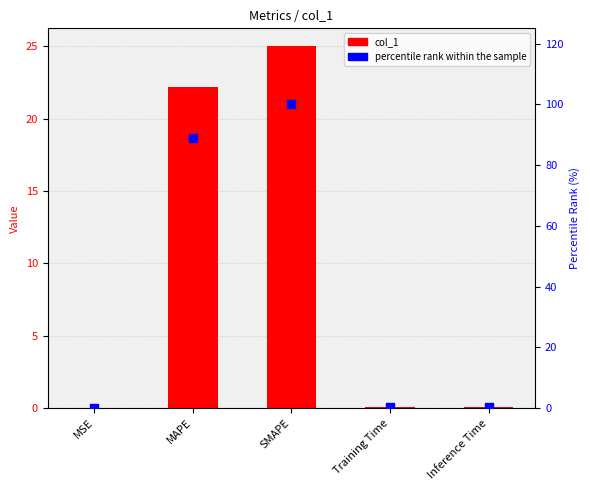

Which series contains the highest Y value?

percentile rank within the sample